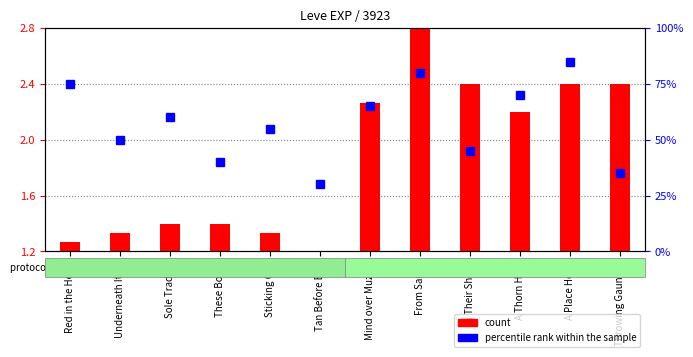

Is the value of count at Throwing Gauntlet greater than the value of percentile rank within the sample at Red in the Head?

No